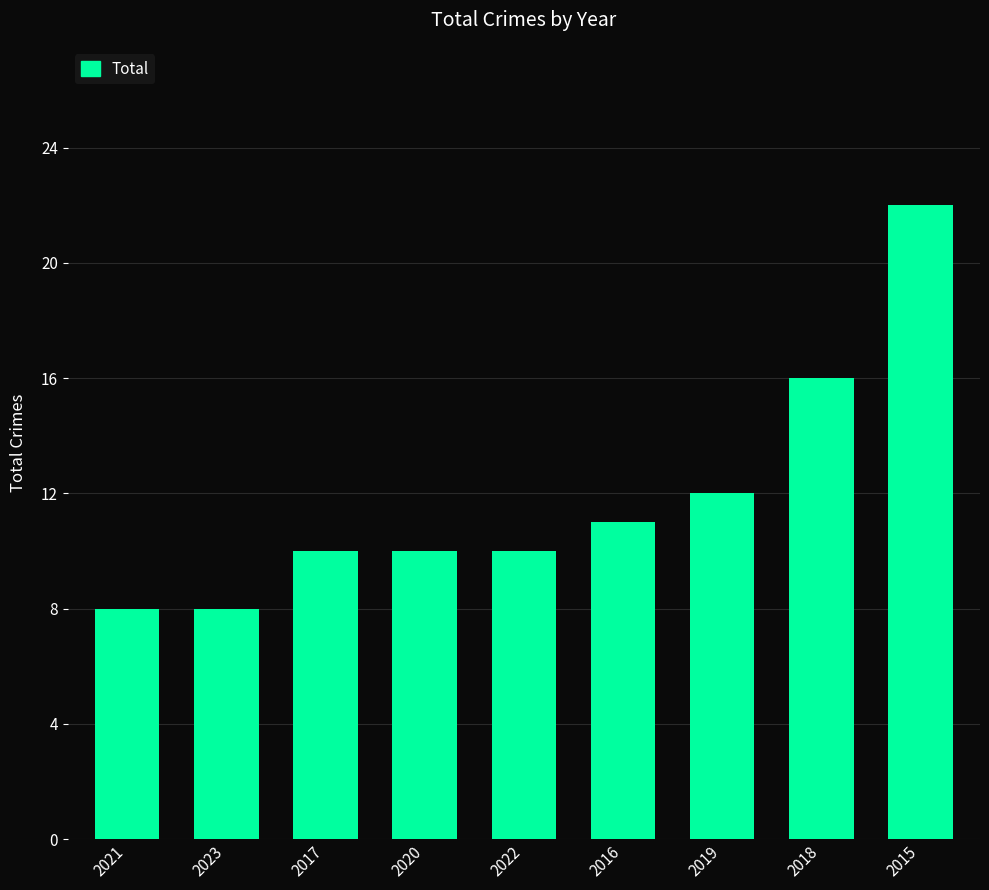

True or false: the data shows 8 at 2023.

True